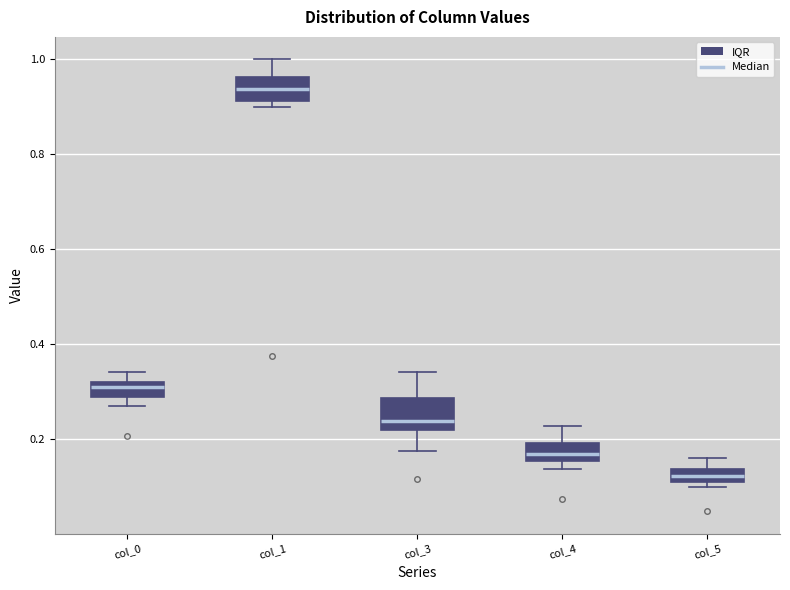

Which box has the highest median line?

col_1